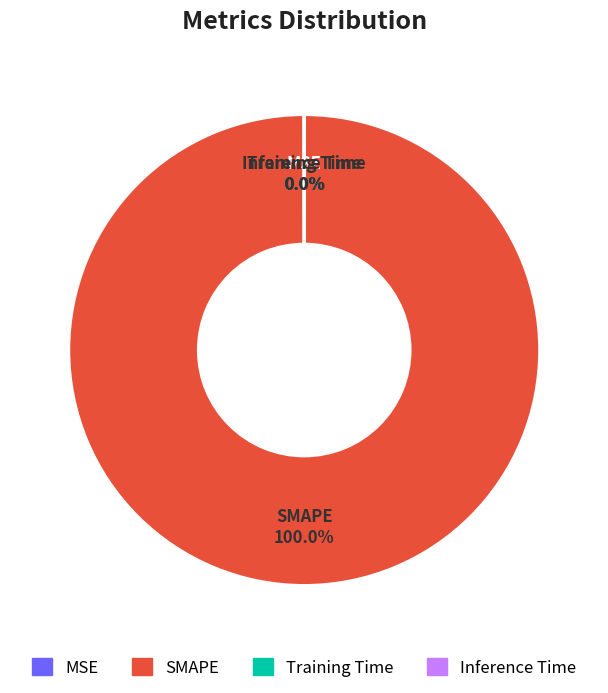

Does any single category account for the majority?

Yes